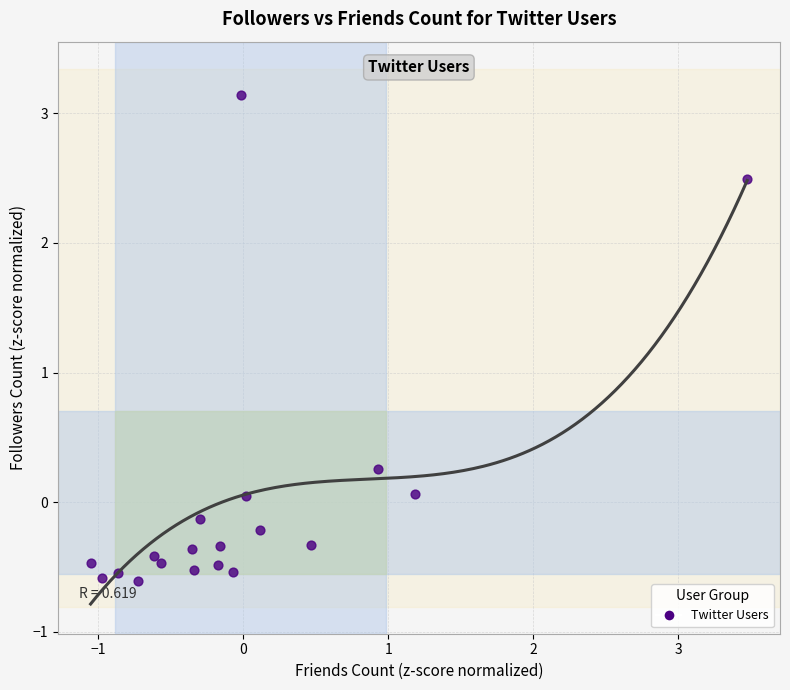

What is the range of X values (max minus min)?

4.5